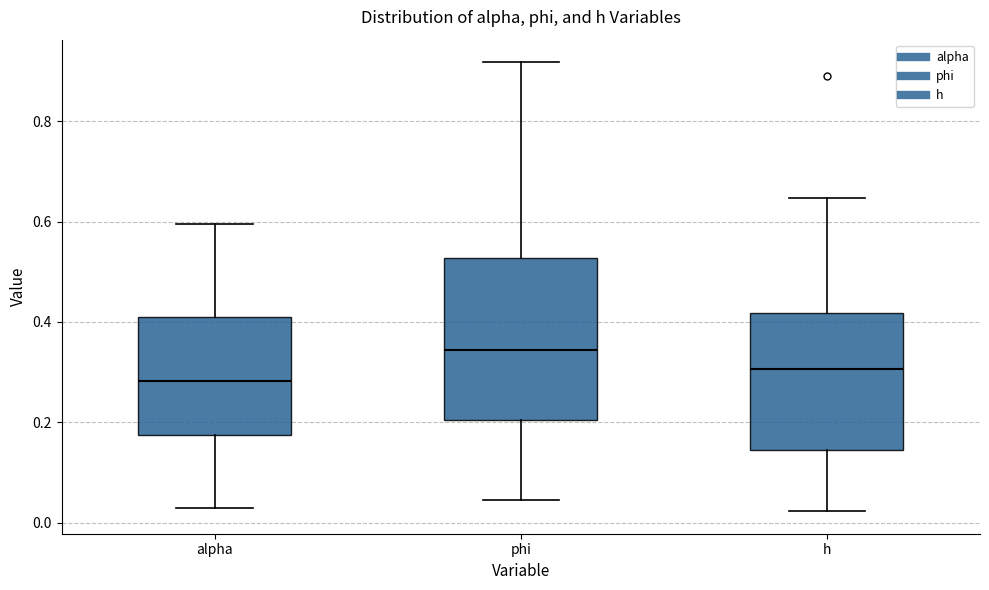

Where does the upper whisker of the box for phi end on the y-axis? The values are not printed on the chart, so give them approximately, as read against the axis.

0.92